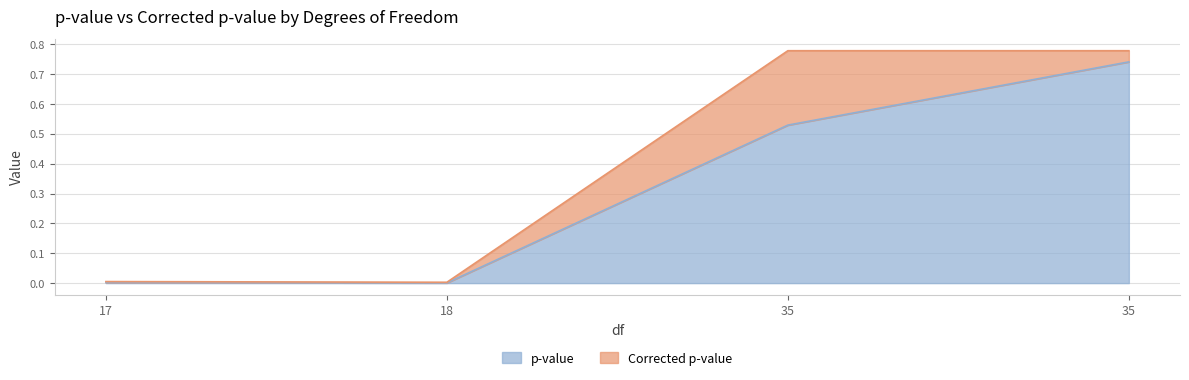

Reading left to right, transcribe all the data shown in this chart.

p-value: 17=0.0	18=0.0	35=0.5	35=0.7
Corrected p-value: 17=0.0	18=0.0	35=0.8	35=0.8